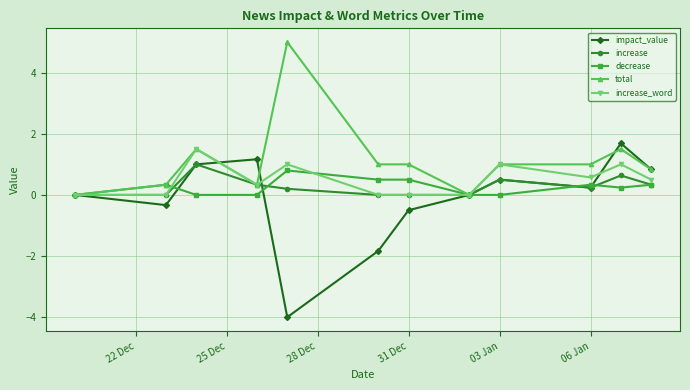

How many decrease values are between 0 and 1?

12